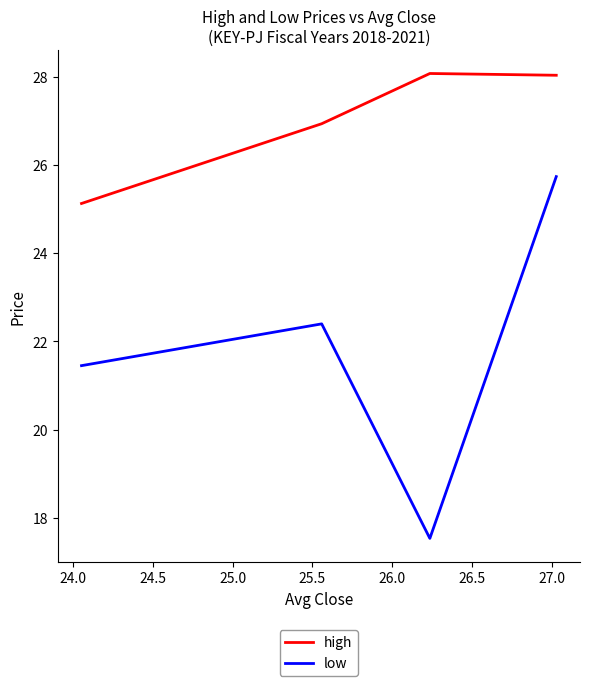

True or false: low and high cross at least once.

False